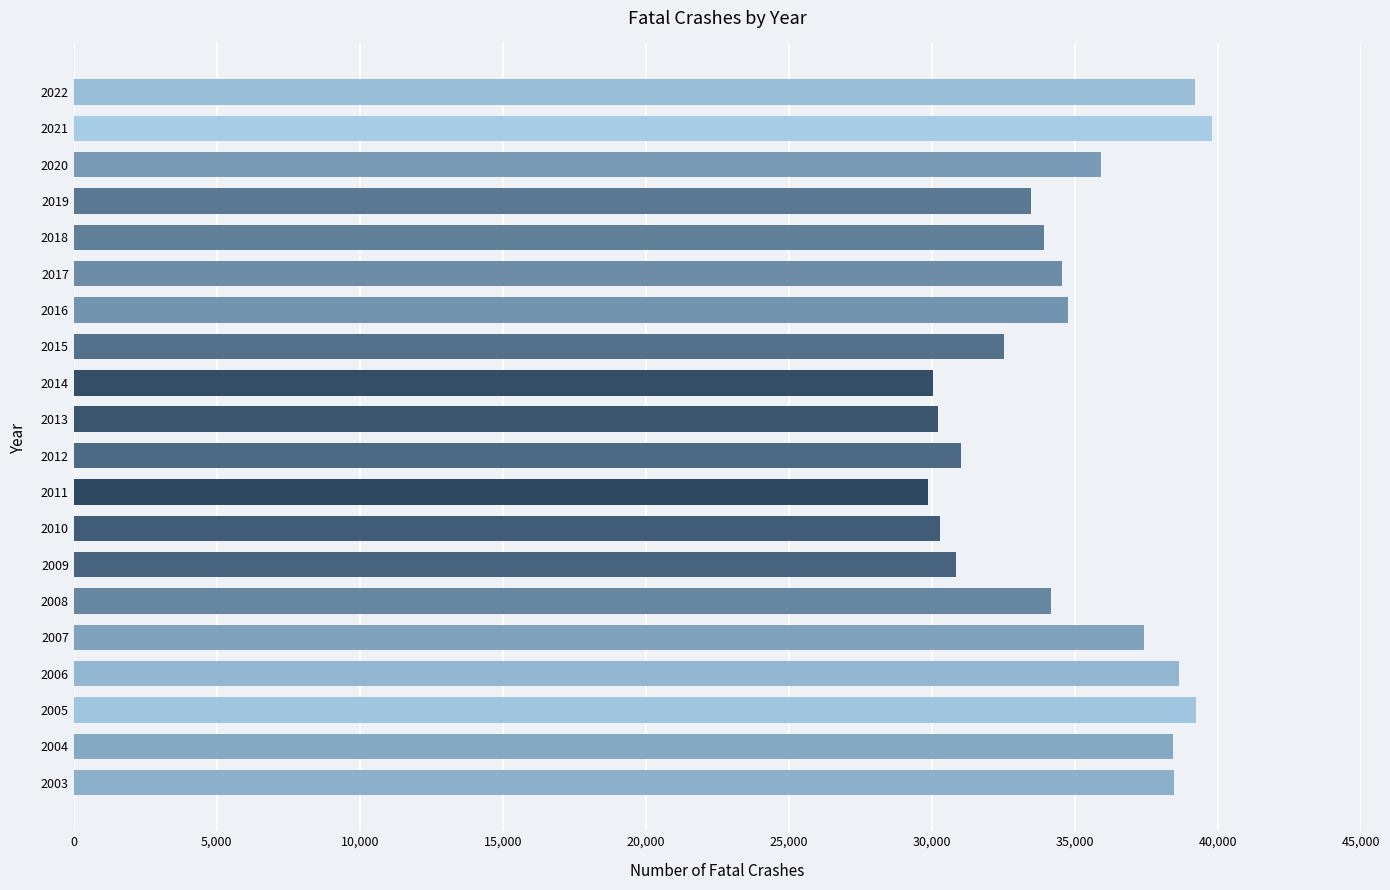

The value at 2005 is 39252. True or false?

True